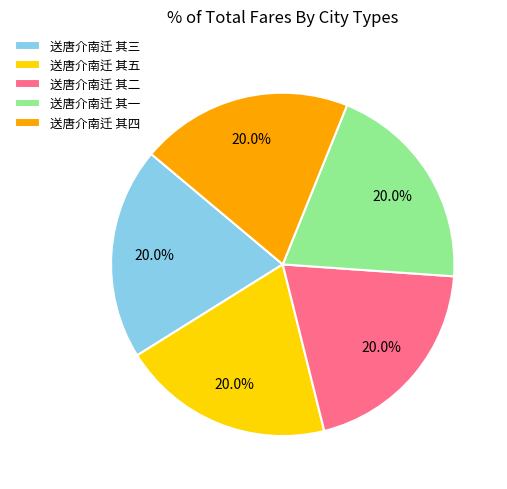

The 送唐介南迁 其三 slice represents 20% of the pie. True or false?

True